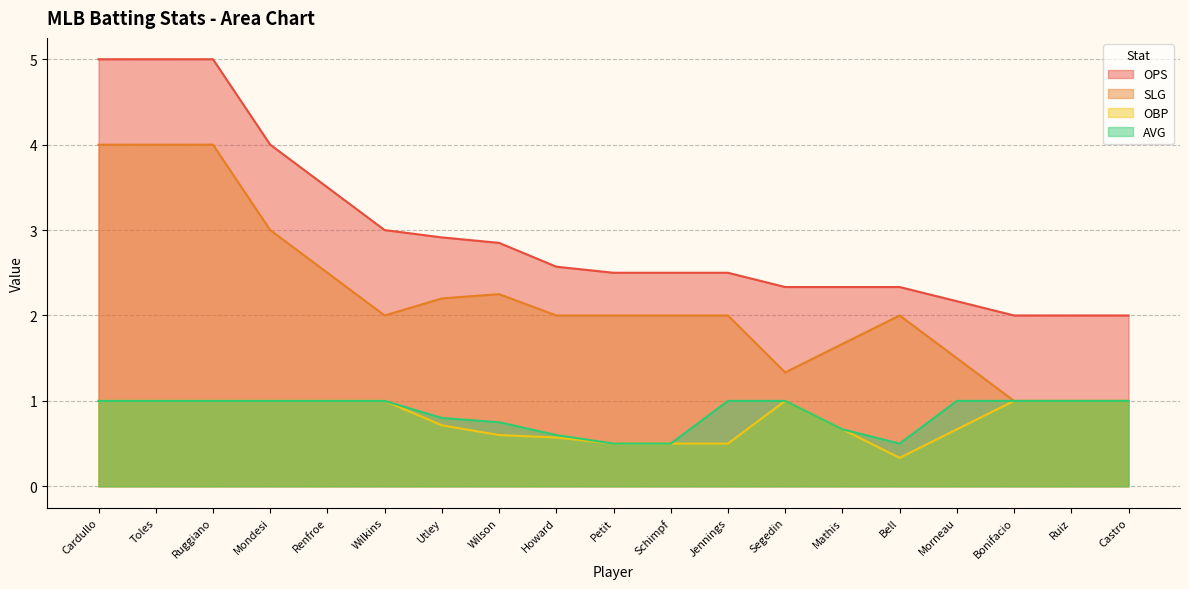

What is the minimum value for OBP?

0.3